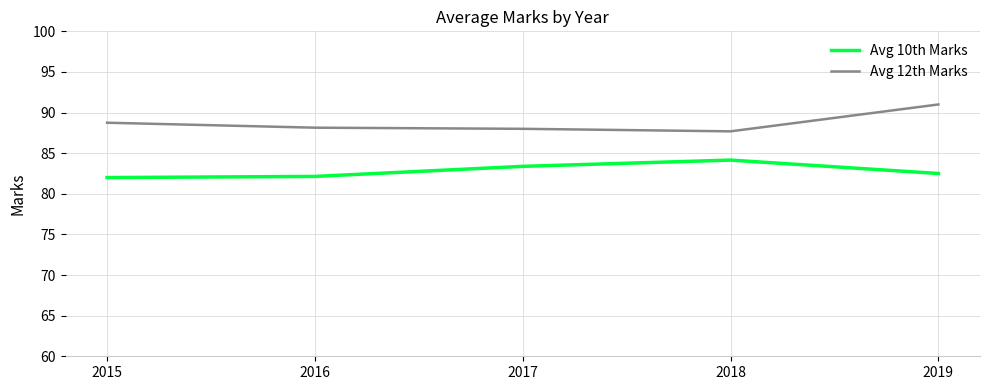

True or false: Avg 12th Marks and Avg 10th Marks cross at least once.

False